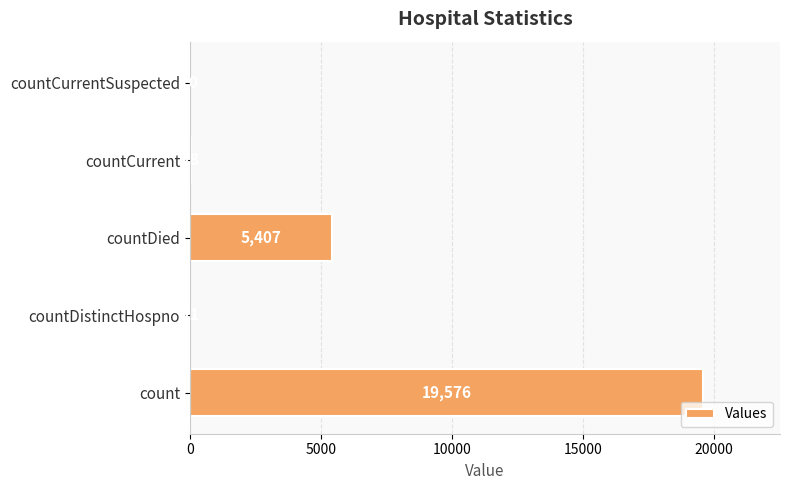

Is it true that the value at countDied is 5407?

True